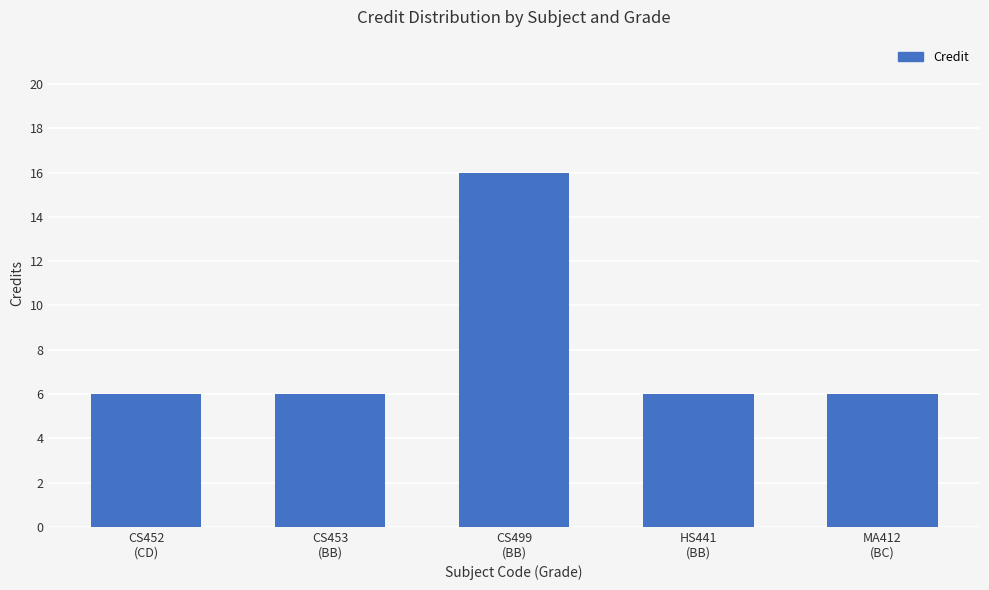

Reading left to right, extract all data points from this chart.

6	6	16	6	6